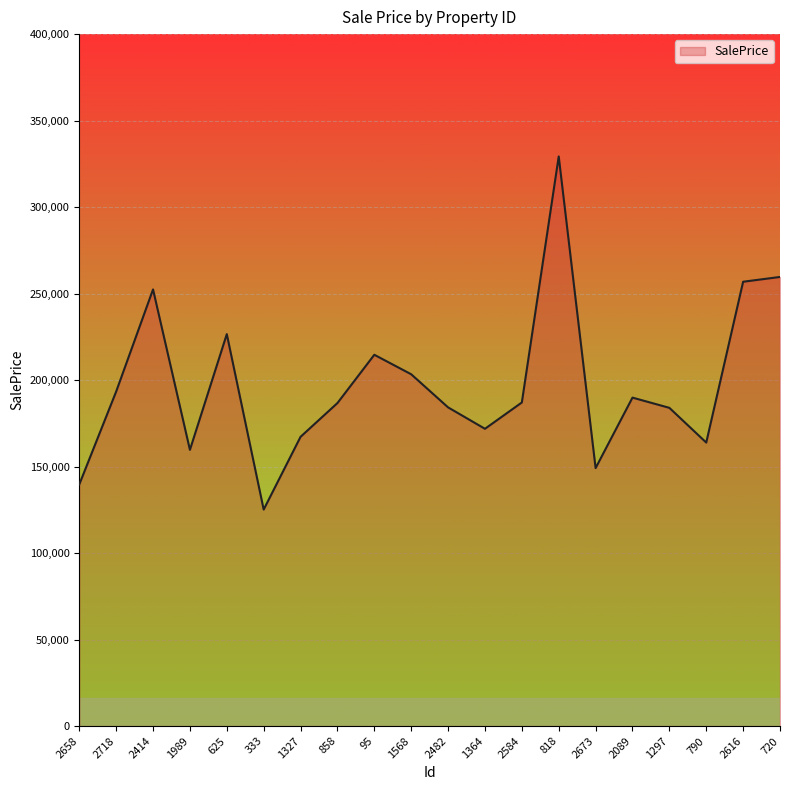

Is it true that the value at 1568 is 203361.6?

True